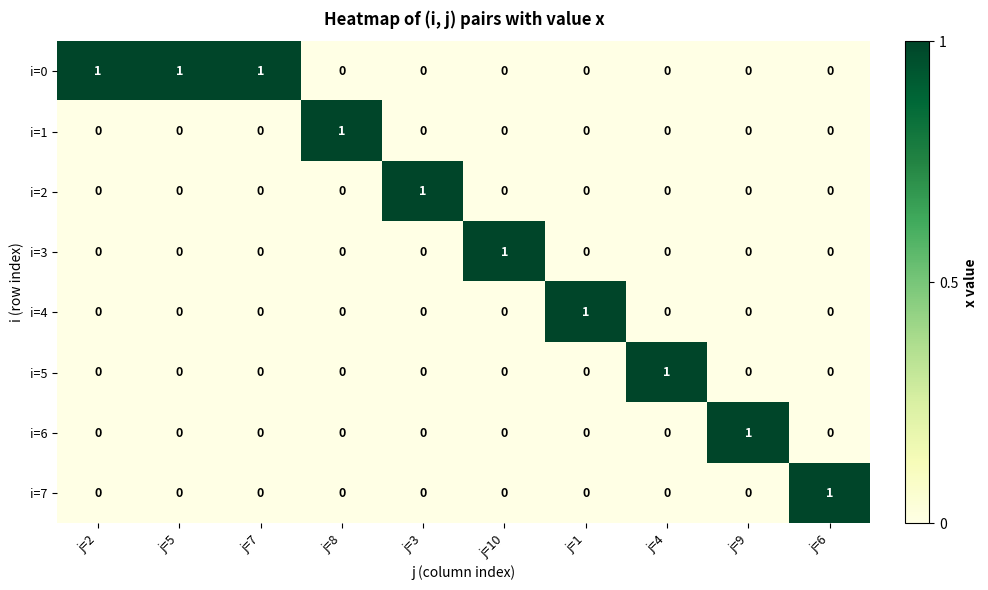

The i=0 series shows 1 at j=9. True or false?

False